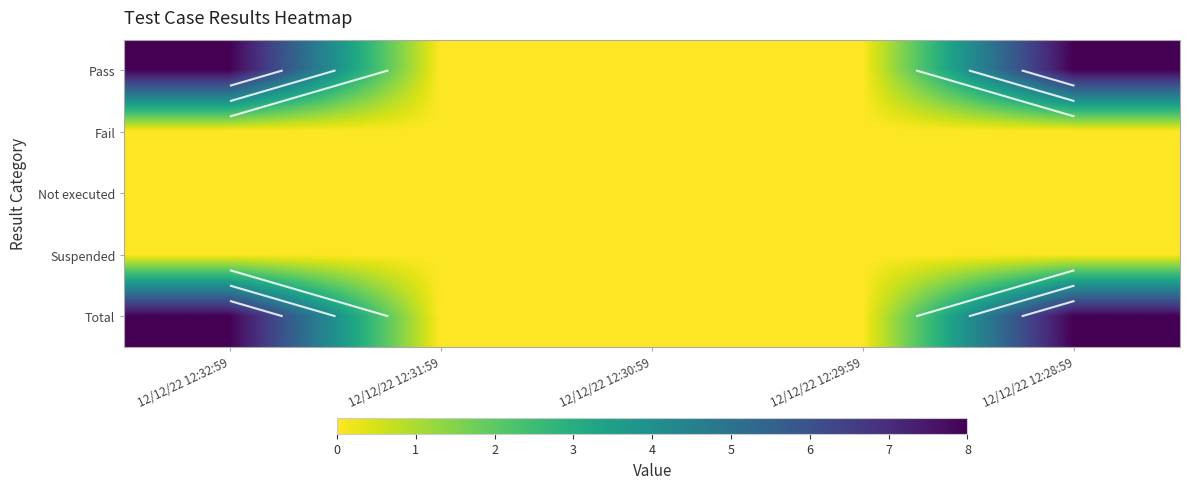

Rank the series at 12/12/22 12:30:59 from lowest to highest value.

Pass, Fail, Not executed, Suspended, Total